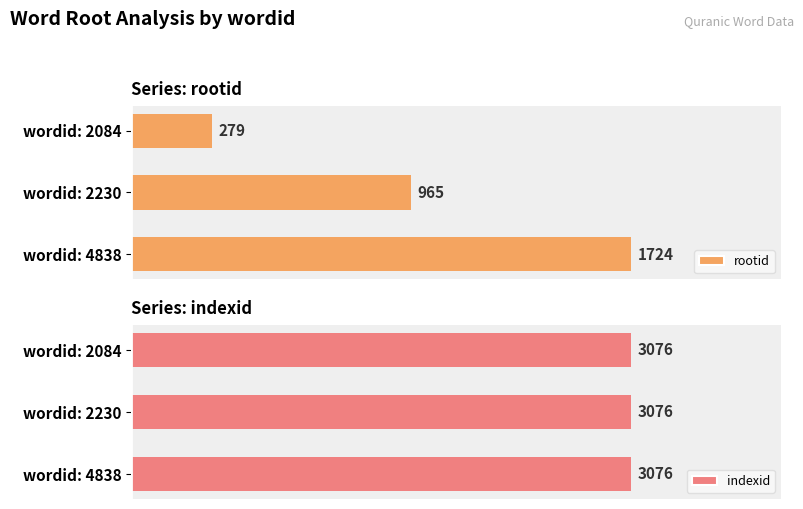

Where is rootid nearest to the value 1001?

wordid: 2230